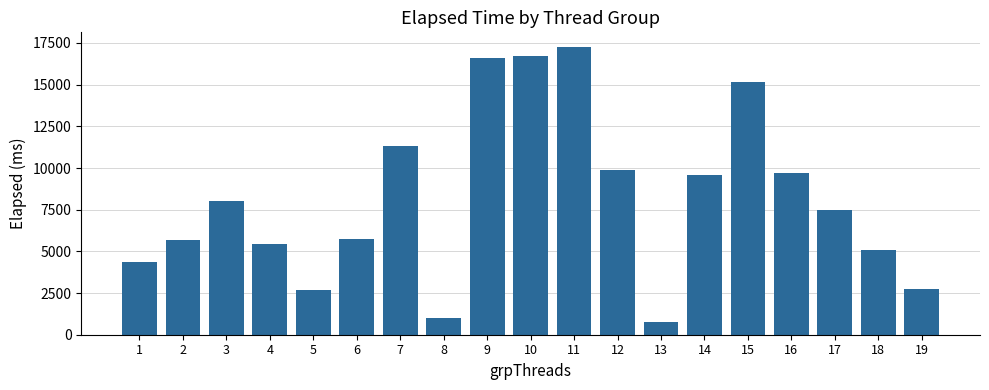

What is the sum of all values?

155285